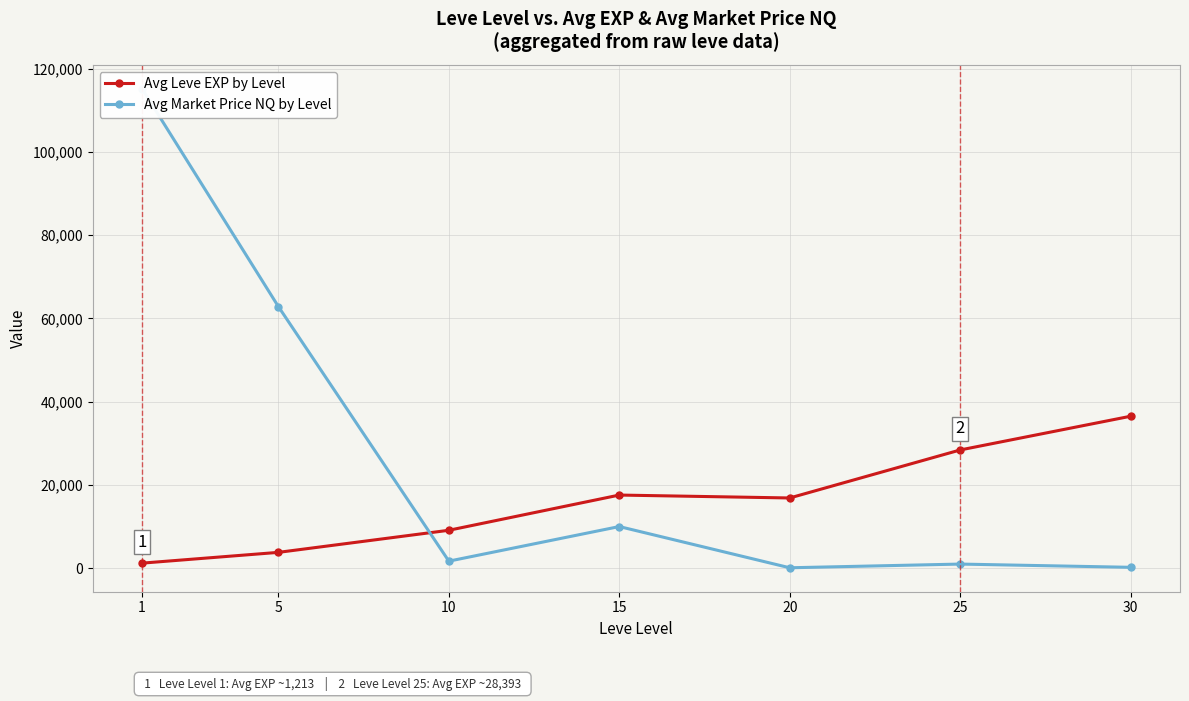

In Avg Market Price NQ by Level, how many points are higher than both neighbors (excluding endpoints)?

2